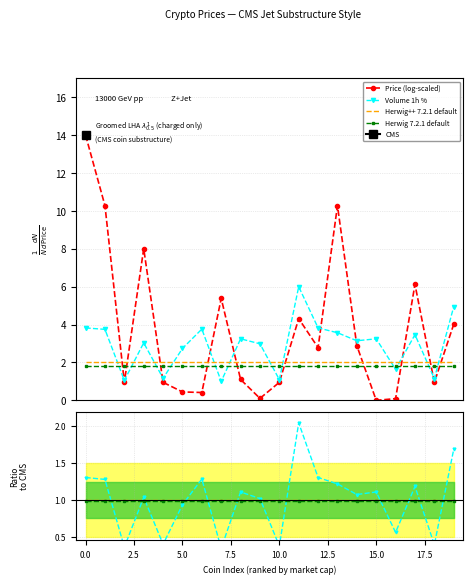

True or false: Herwig 7.2.1 default and Herwig++ 7.2.1 cross at least once.

False